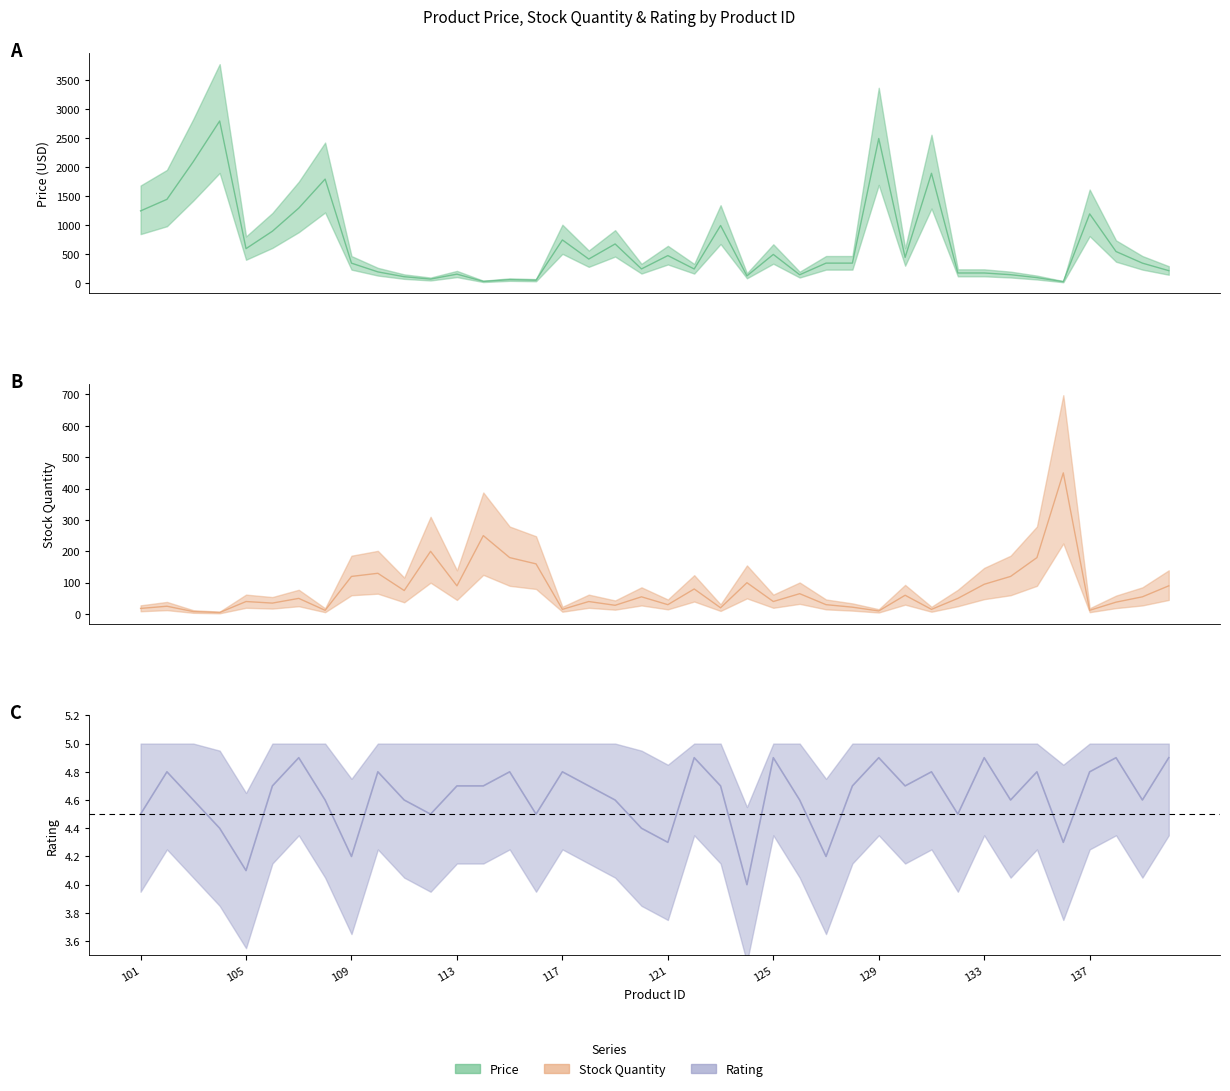

What is the maximum value for price?

2800.8